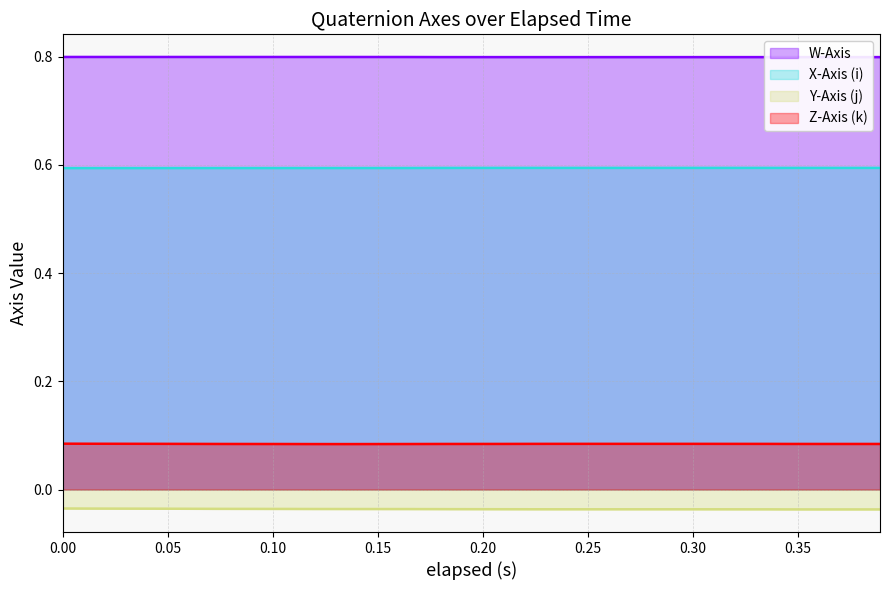

True or false: Y-Axis (j) has a value of -0.1 at 0.119.

False